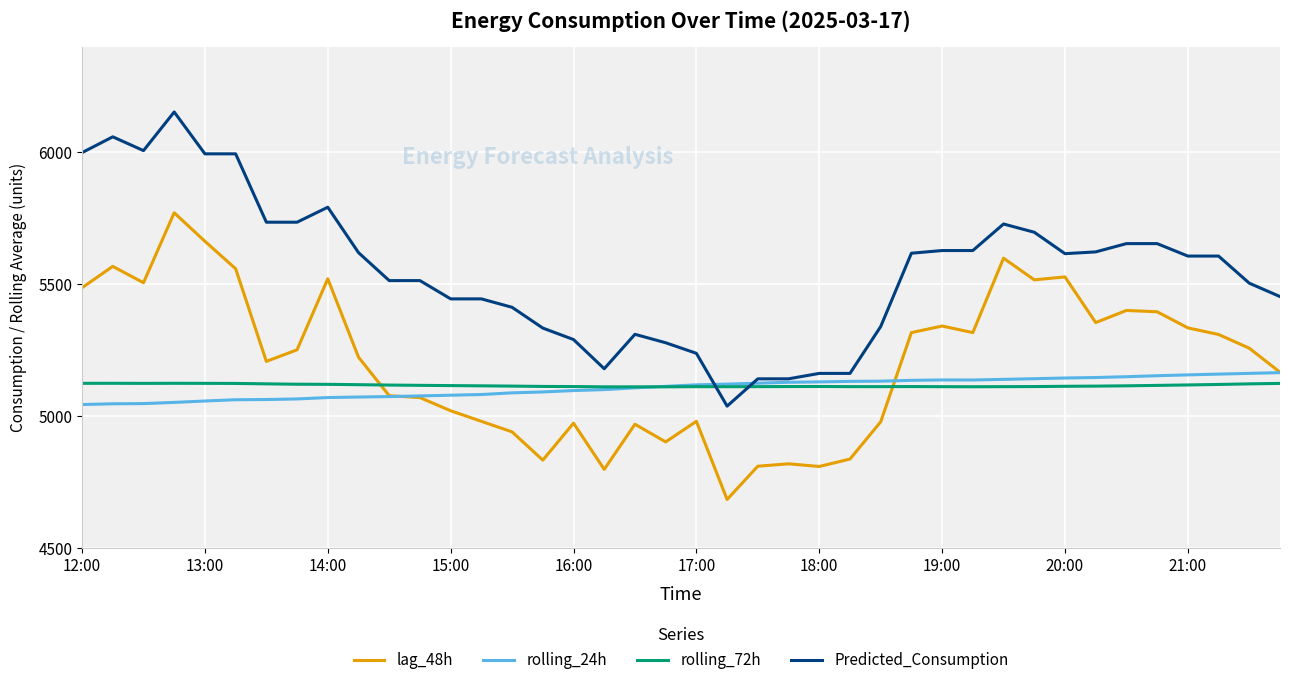

After their last crossing, which series has the higher values: lag_48h or rolling_72h?

lag_48h